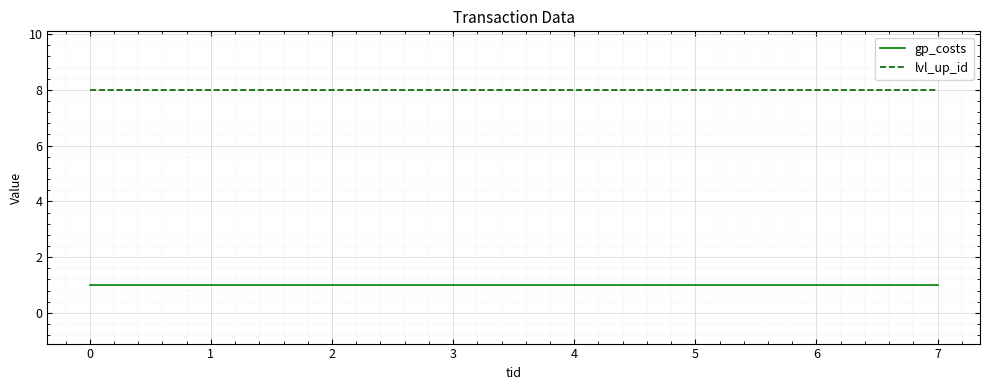

The value of lvl_up_id at 3 is 8. True or false?

True